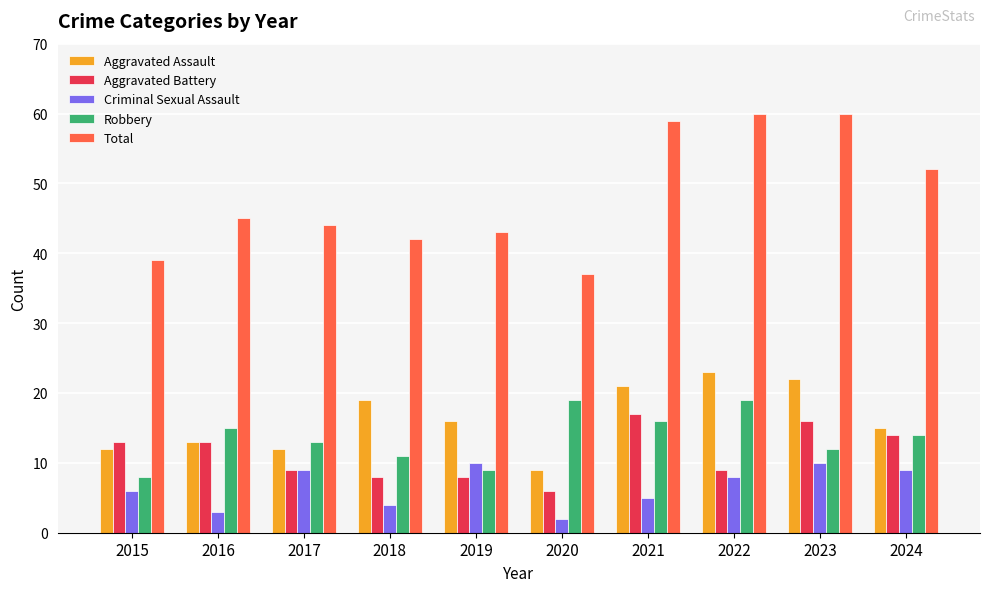

Count the number of categories in the chart.

10